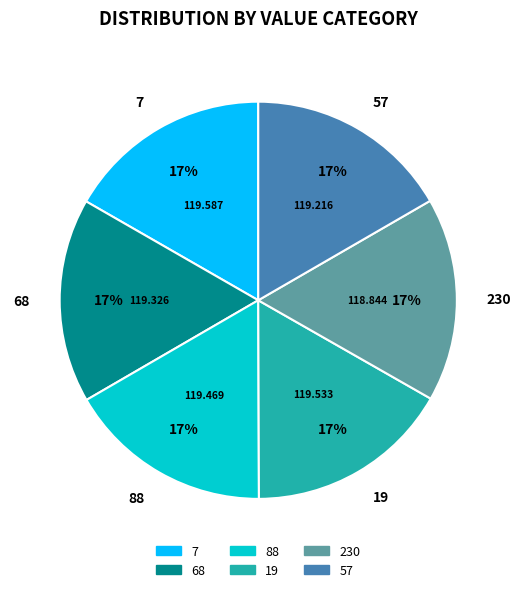

Do 88 and 68 together represent more than half of the pie?

No